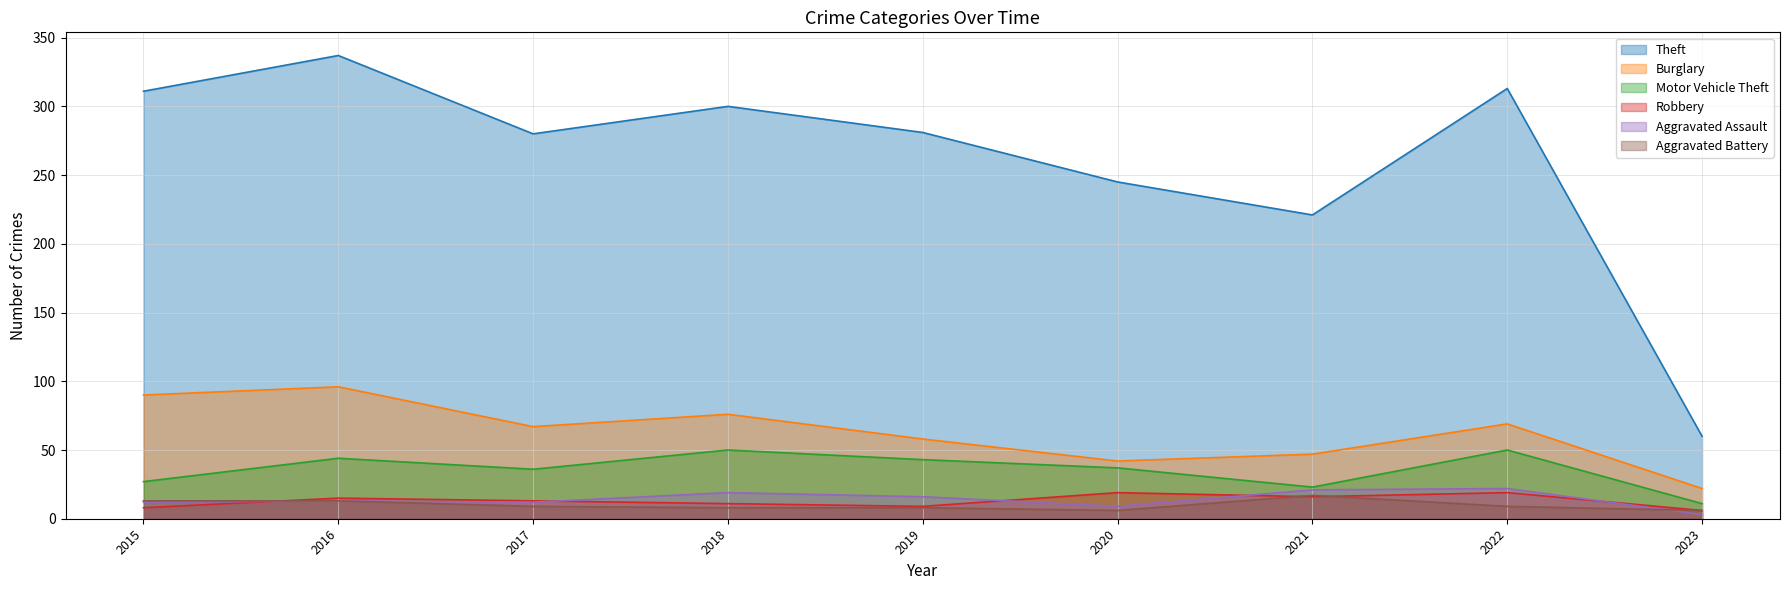

Reading left to right, transcribe all the data shown in this chart.

Theft: 2015=311	2016=337	2017=280	2018=300	2019=281	2020=245	2021=221	2022=313	2023=60
Burglary: 2015=90	2016=96	2017=67	2018=76	2019=58	2020=42	2021=47	2022=69	2023=22
Motor Vehicle Theft: 2015=27	2016=44	2017=36	2018=50	2019=43	2020=37	2021=23	2022=50	2023=11
Robbery: 2015=8	2016=15	2017=13	2018=11	2019=9	2020=19	2021=16	2022=19	2023=6
Aggravated Assault: 2015=12	2016=13	2017=12	2018=19	2019=16	2020=9	2021=21	2022=22	2023=3
Aggravated Battery: 2015=13	2016=13	2017=9	2018=8	2019=8	2020=6	2021=17	2022=9	2023=6